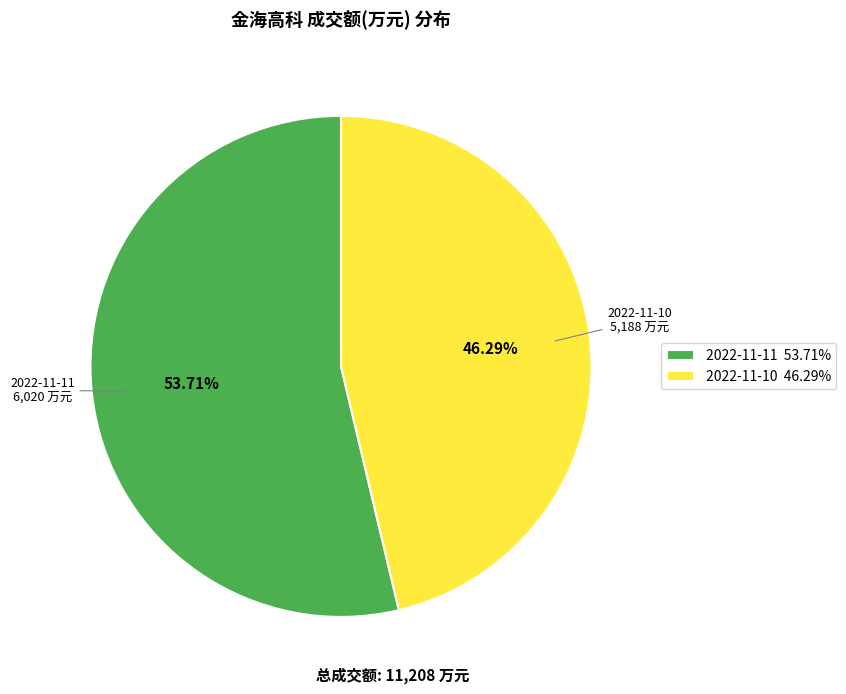

Does 2022-11-11 represent more than half of the total?

Yes